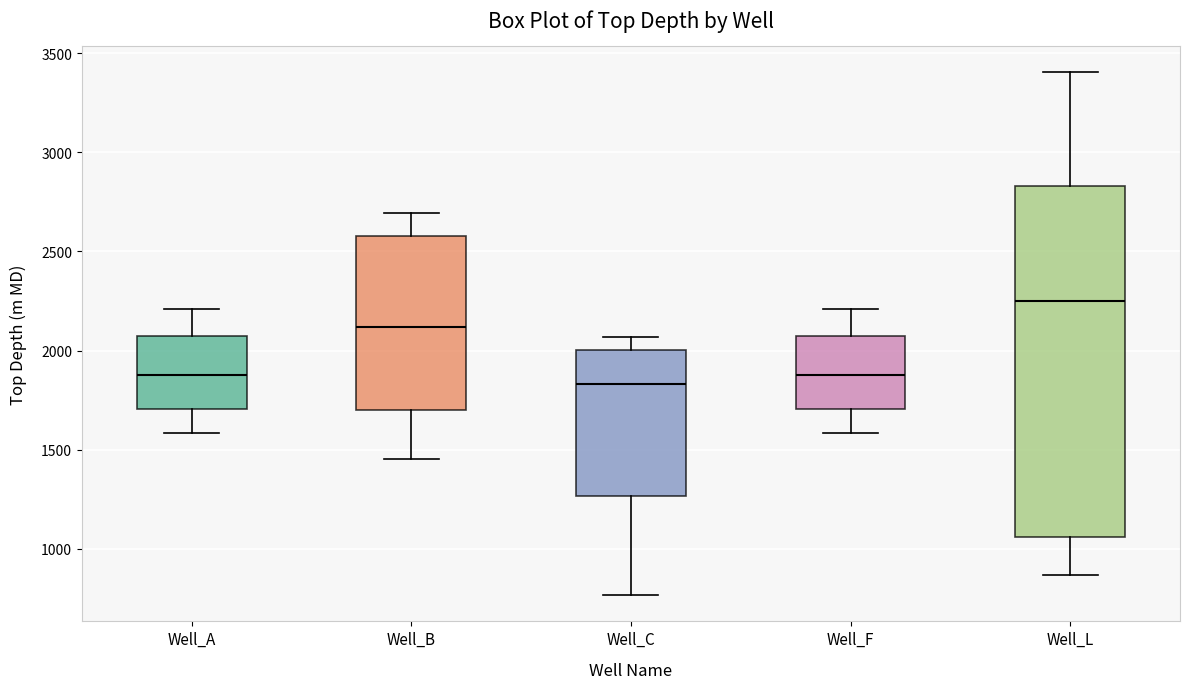

Which box's median line is the highest?

Well_L